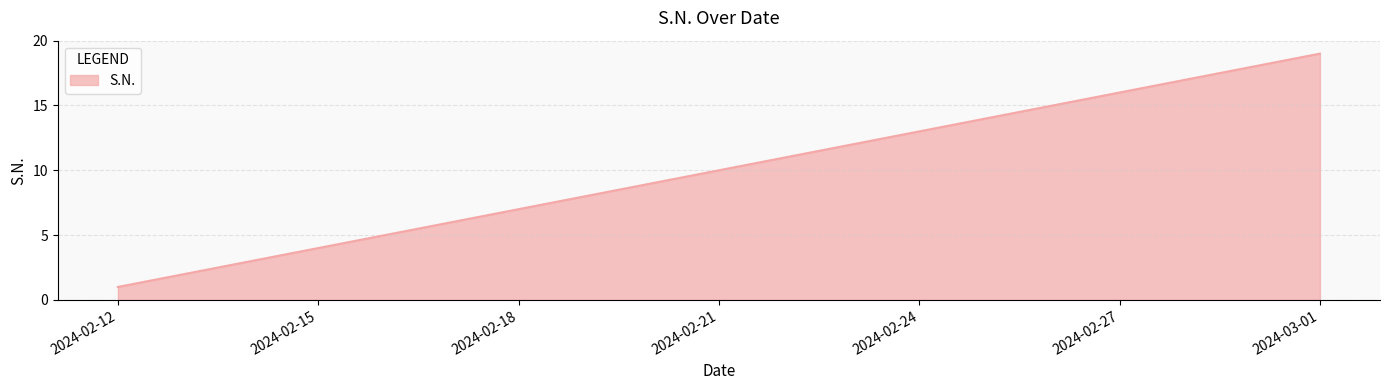

What is the maximum value shown in the chart?

19